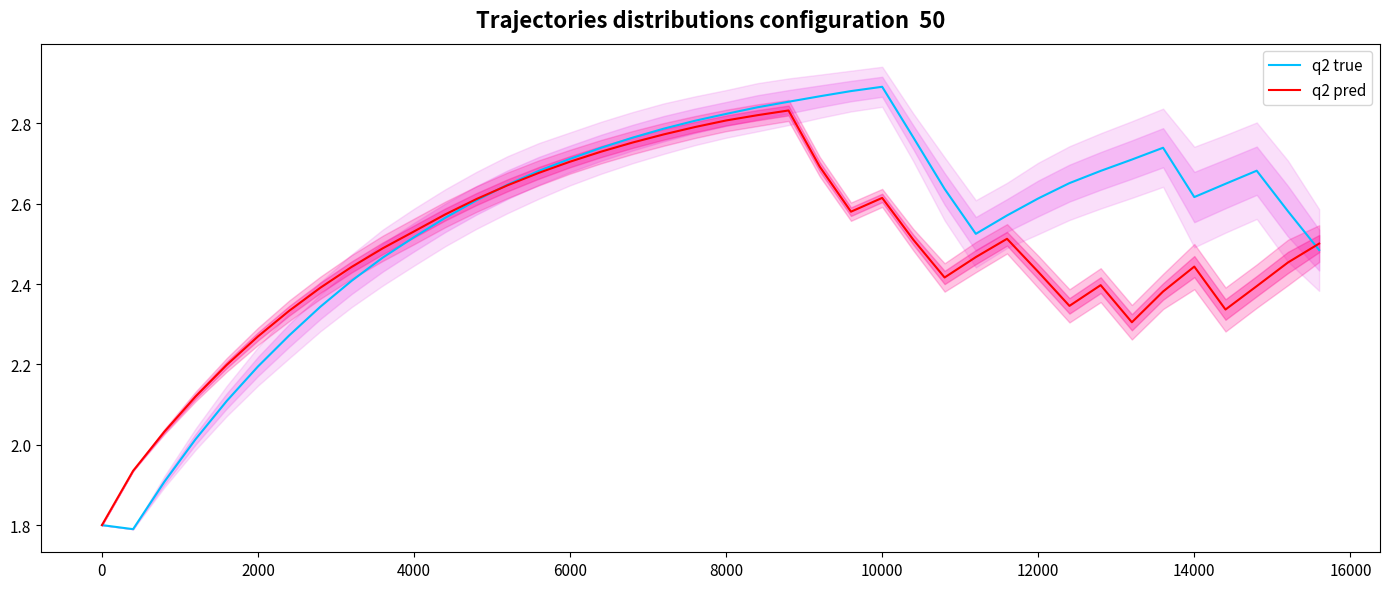

What is the lowest value of the q2 true series?

1.8